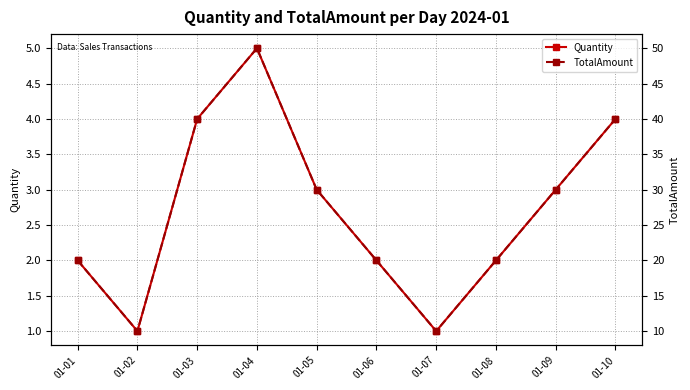

Between 01-10 and 01-09, which is larger?

01-10